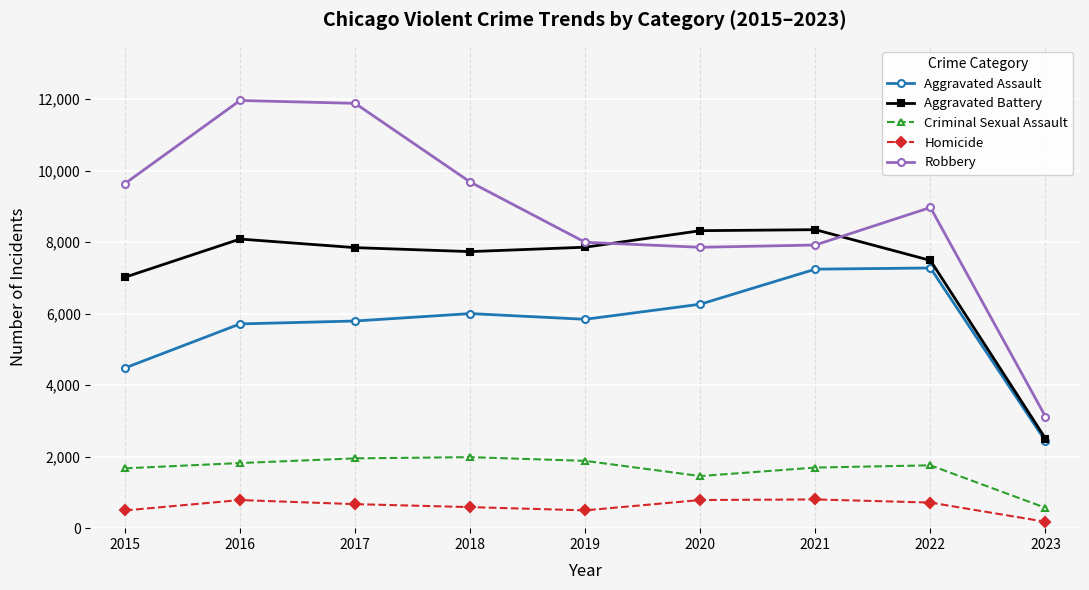

Which series changed the most between 2015 and 2018?

Aggravated Assault